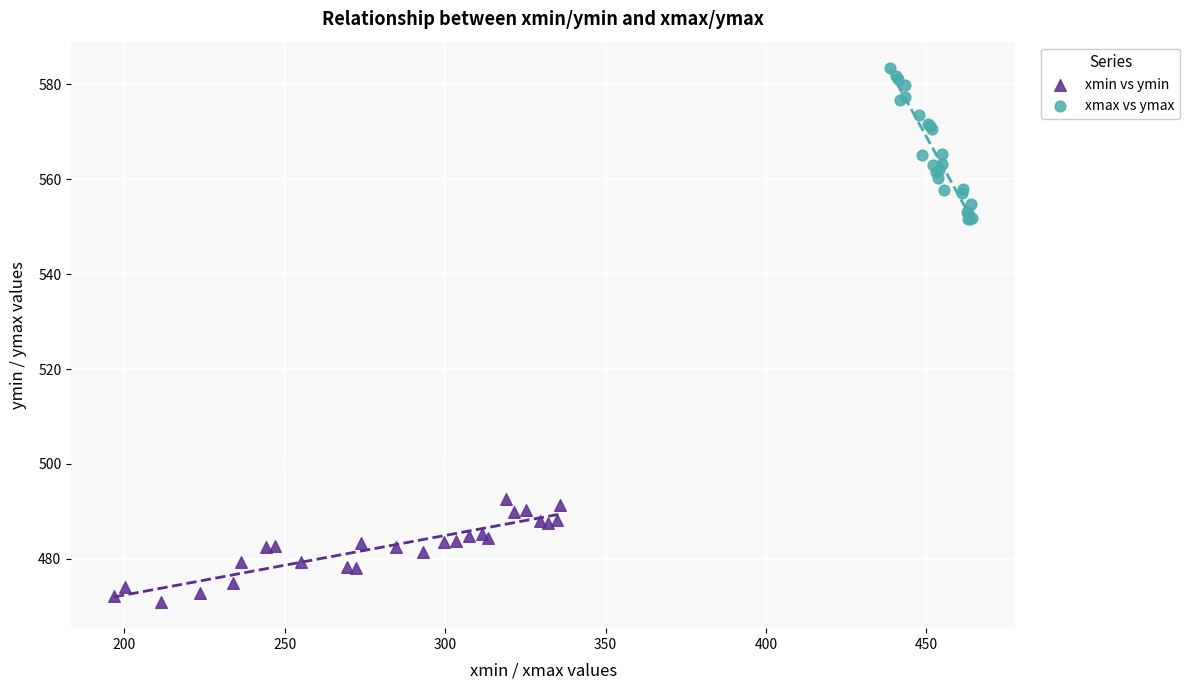

Which series reaches the maximum Y coordinate?

xmax vs ymax